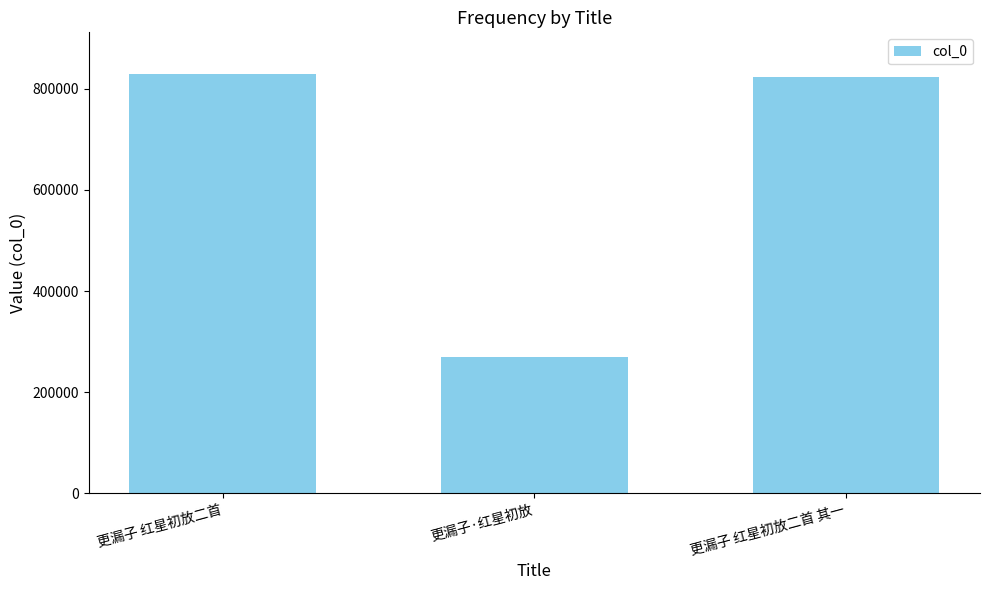

What is the smallest value displayed?

270002